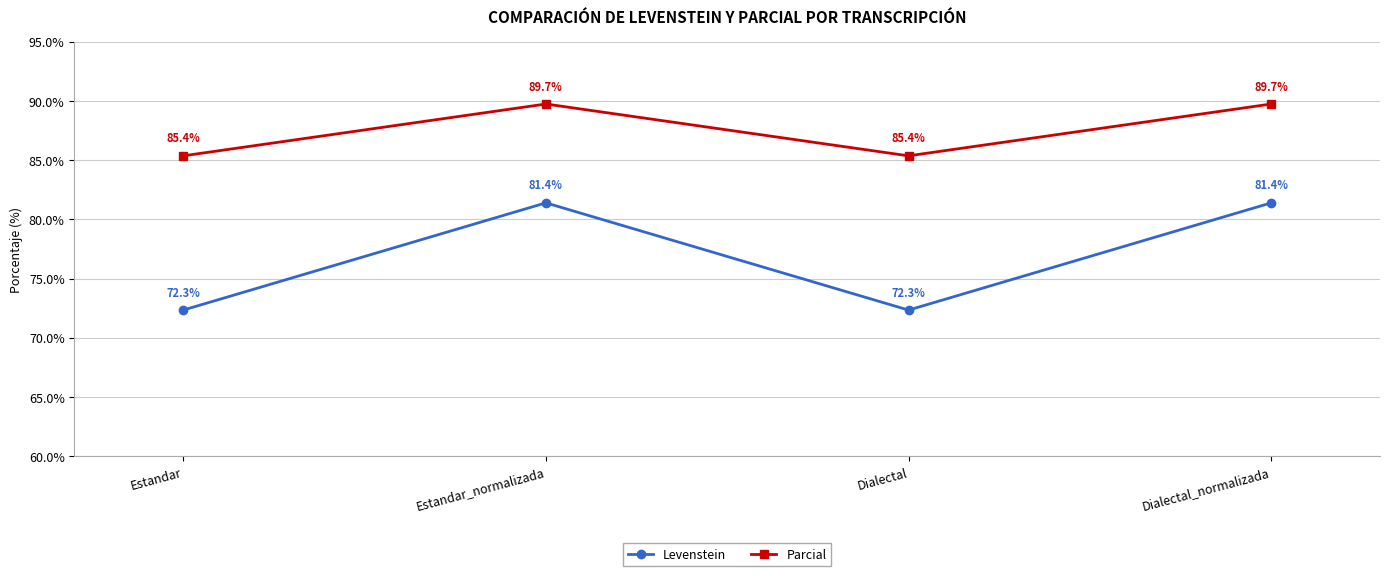

The Levenstein series shows 81.4 at Estandar_normalizada. True or false?

True